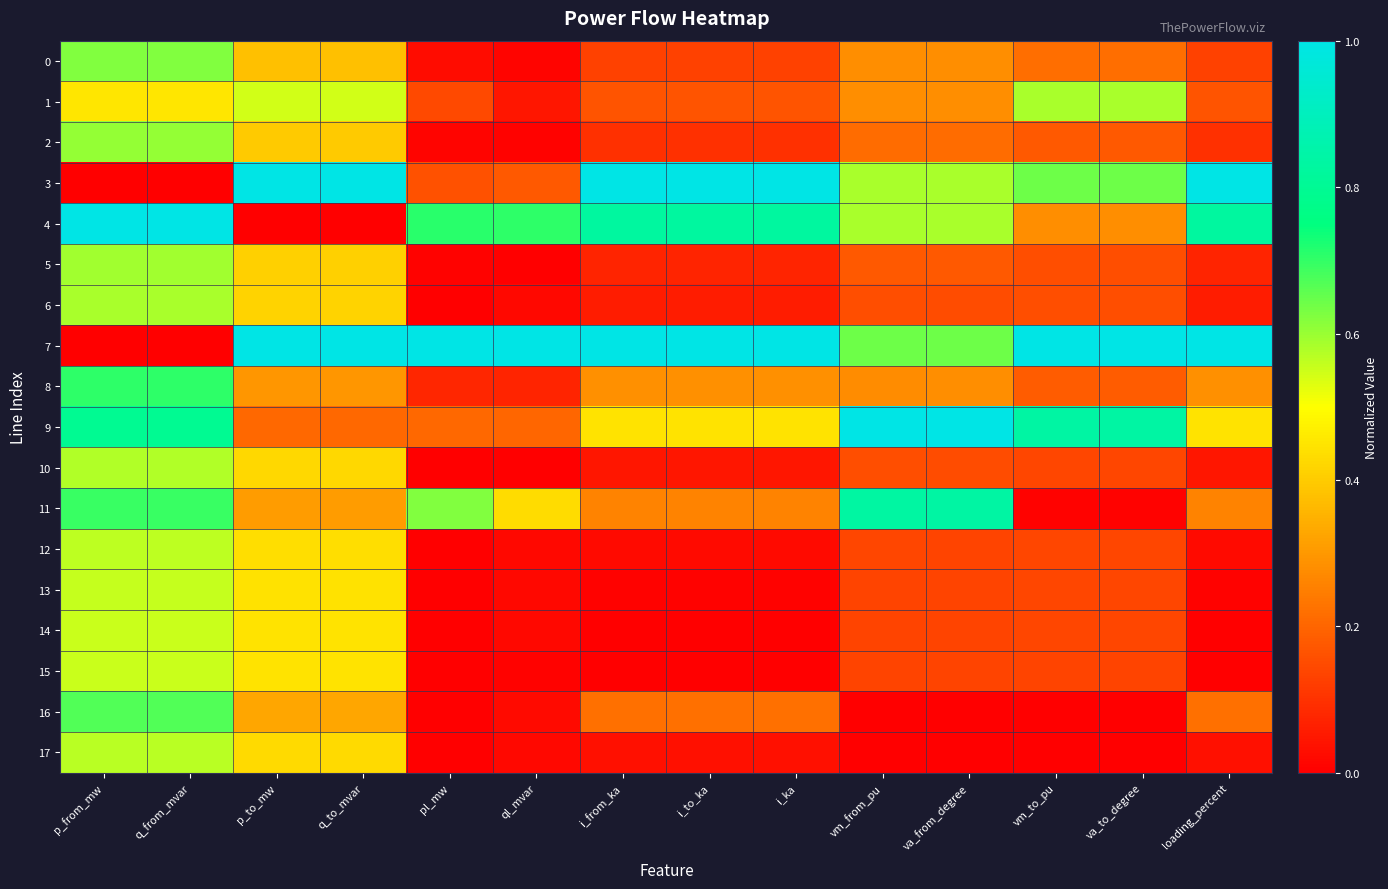

What is the spread (max minus min) of values at ql_mvar?

1.0